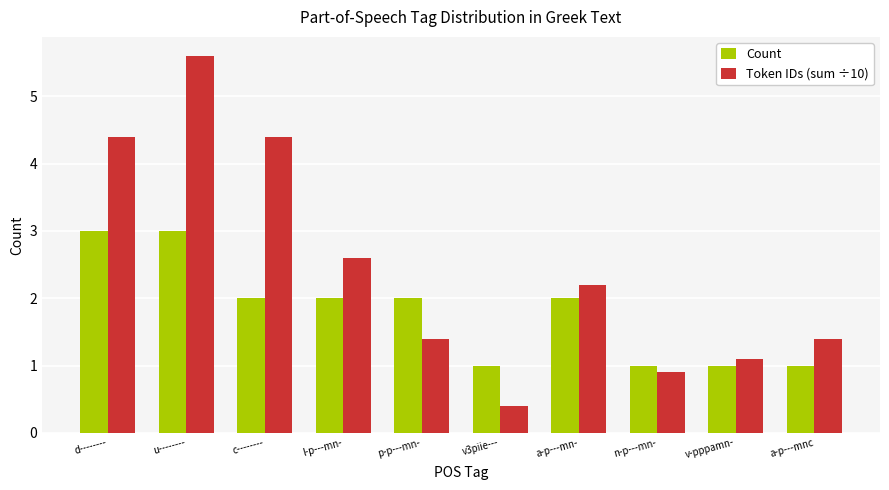

What is the sum of the Token IDs (sum ÷10) values at a-p---mn- and v-pppamn-?

3.3